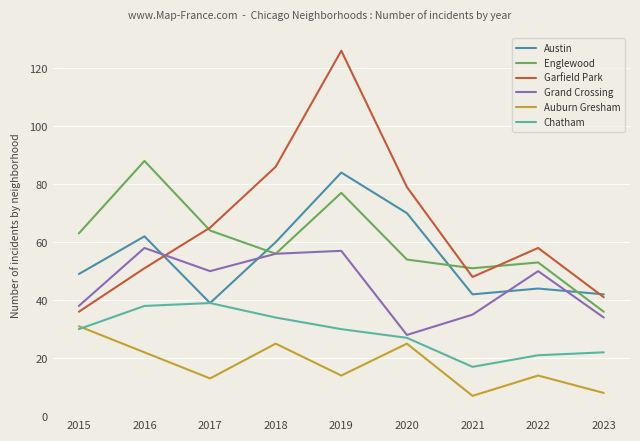

True or false: Englewood has a value of 64 at 2017.

True